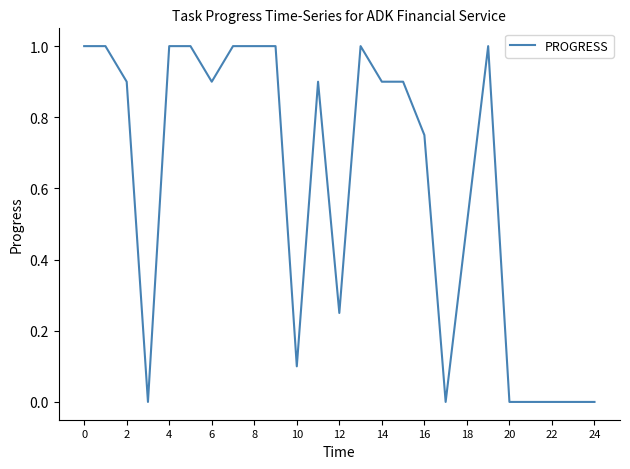

True or false: the data has more than 0 interior local peaks.

True